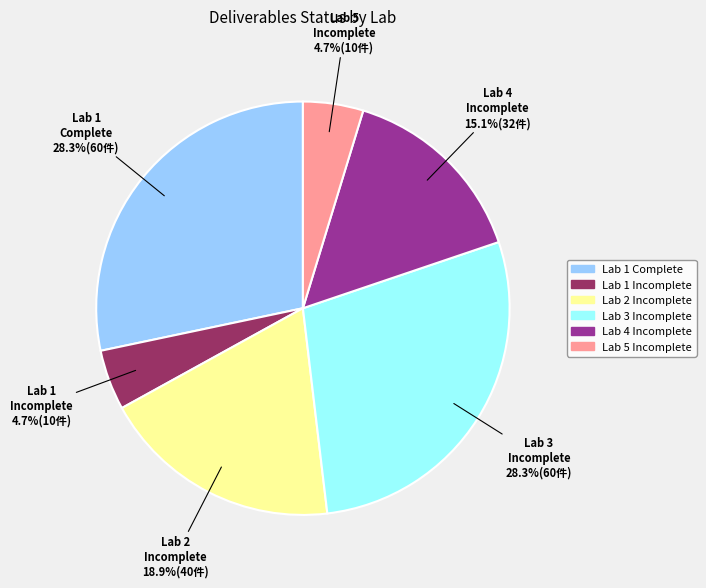

Is there any slice that represents more than half of the pie?

No